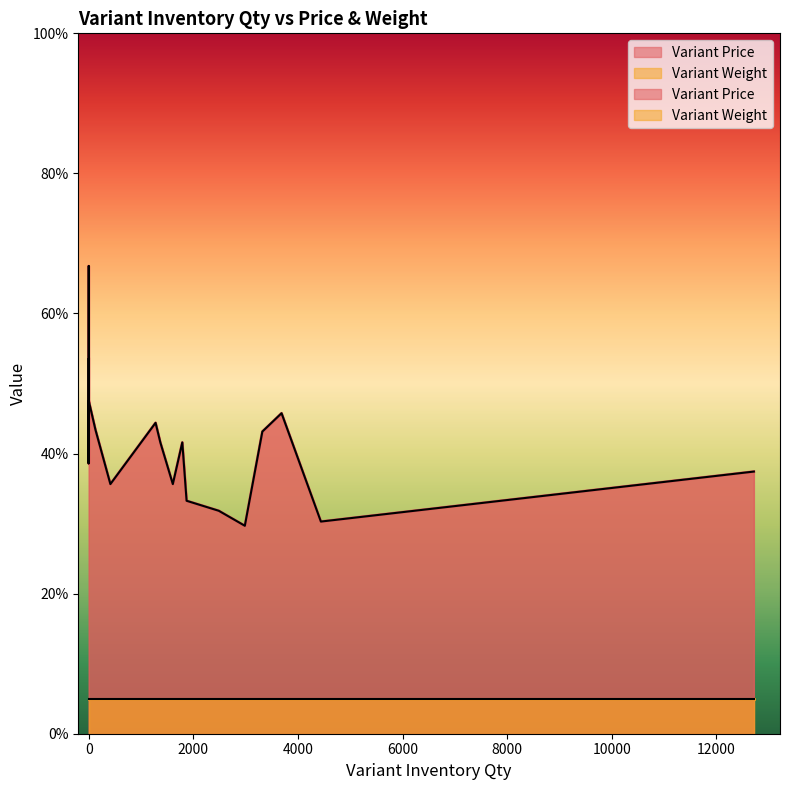

At 12718, list the series in order from largest to smallest.

Variant Price, Variant Weight